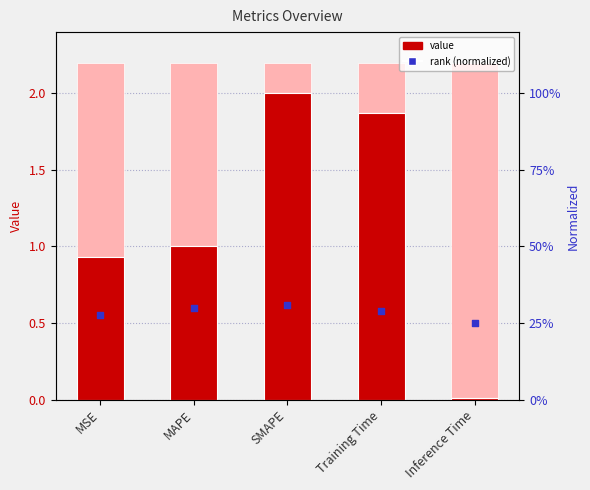

Which series has the largest Y range (max minus min)?

col_1